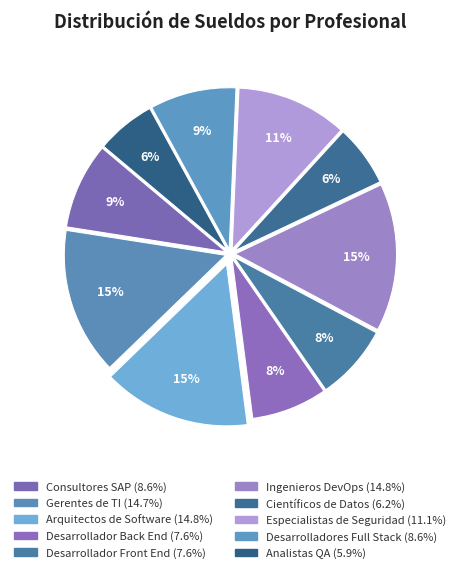

What is the largest slice in the pie chart?

Arquitectos de Software